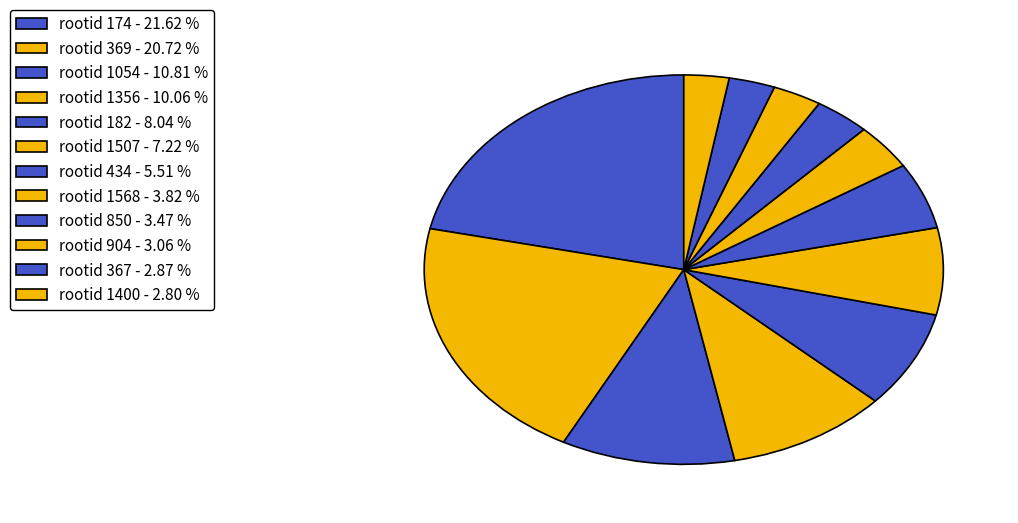

How many slices are in this pie chart?

12